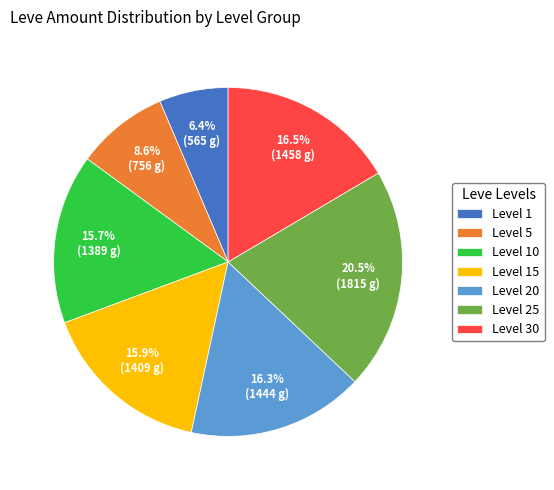

Does Level 30 account for over 50% of the chart?

No